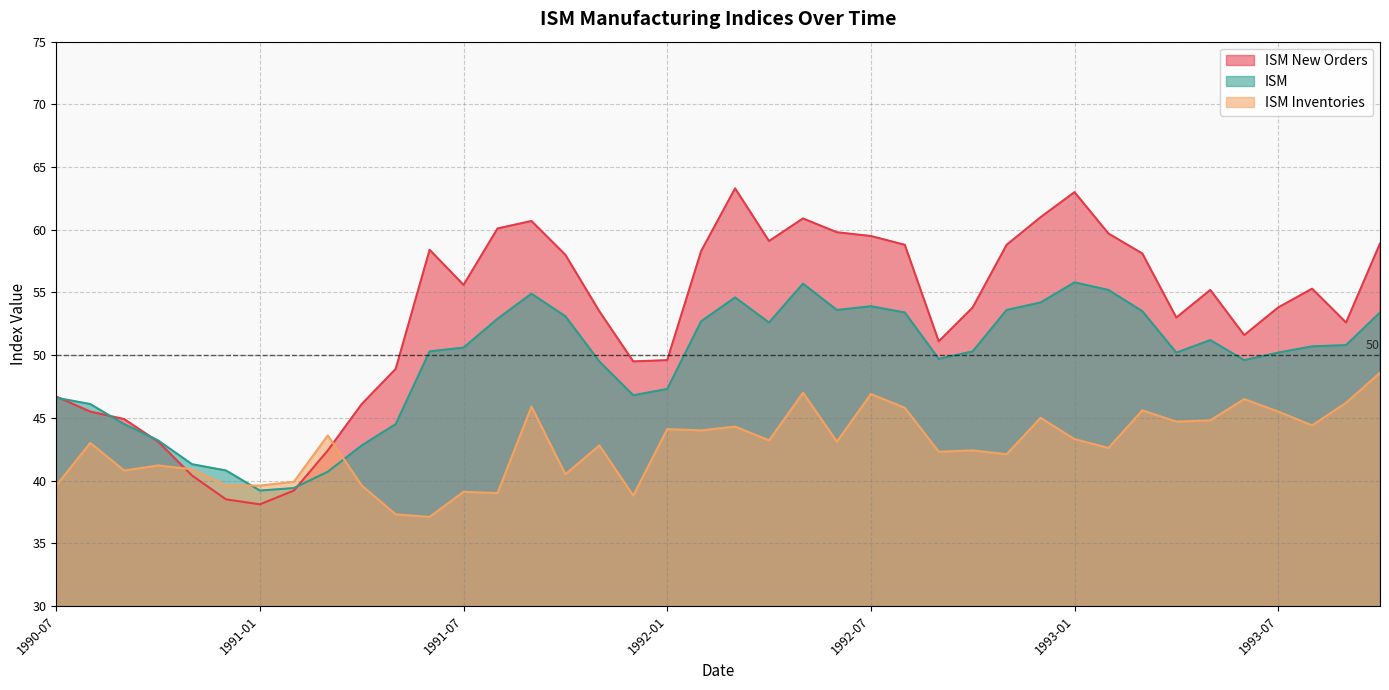

Which series has the largest range (max minus min)?

ISM New Orders